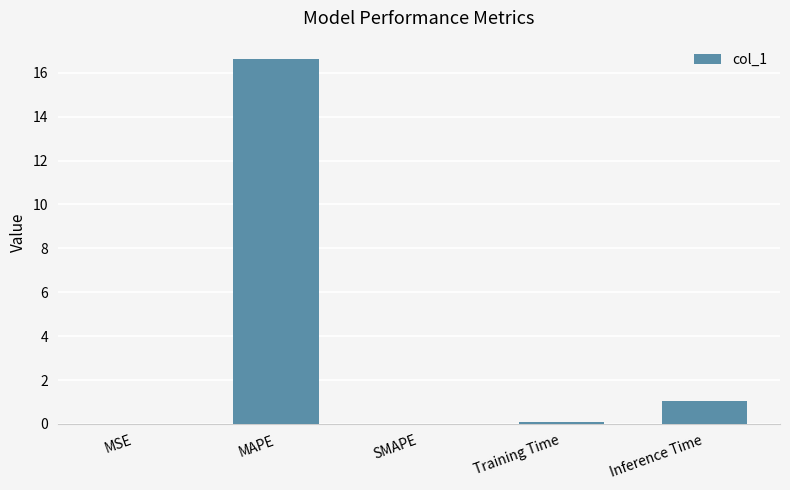

How many data points does each series have?

5